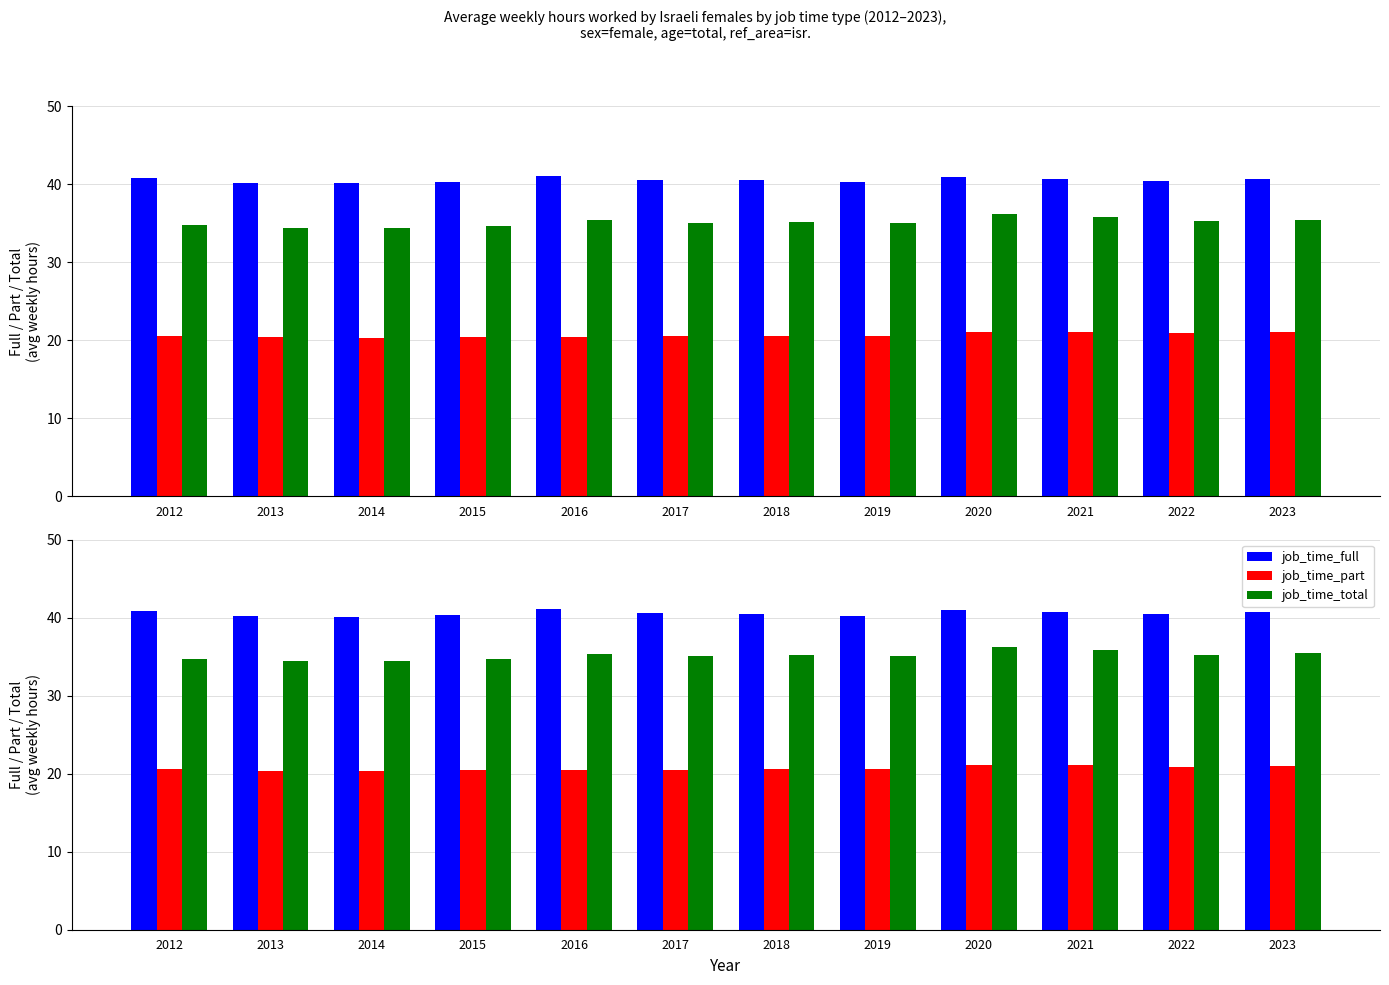

Reading right to left, transcribe all the data shown in this chart.

job_time_full: 2023=40.8	2022=40.5	2021=40.7	2020=41.0	2019=40.3	2018=40.5	2017=40.6	2016=41.1	2015=40.4	2014=40.1	2013=40.2	2012=40.9
job_time_part: 2023=21.0	2022=20.9	2021=21.1	2020=21.1	2019=20.6	2018=20.6	2017=20.5	2016=20.5	2015=20.4	2014=20.4	2013=20.4	2012=20.5
job_time_total: 2023=35.5	2022=35.3	2021=35.8	2020=36.3	2019=35.1	2018=35.2	2017=35.1	2016=35.4	2015=34.7	2014=34.4	2013=34.4	2012=34.8